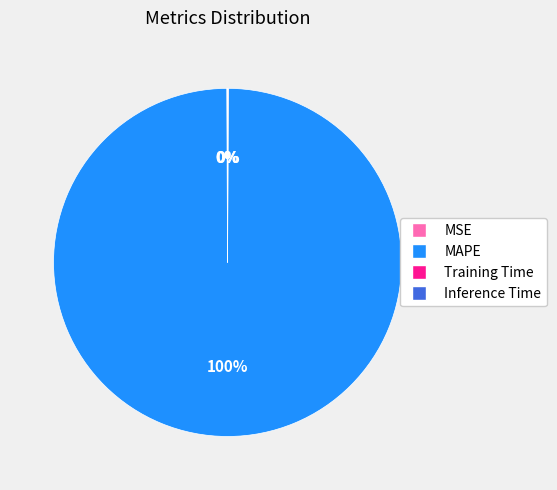

To the nearest percent, what portion does MAPE represent?

100%